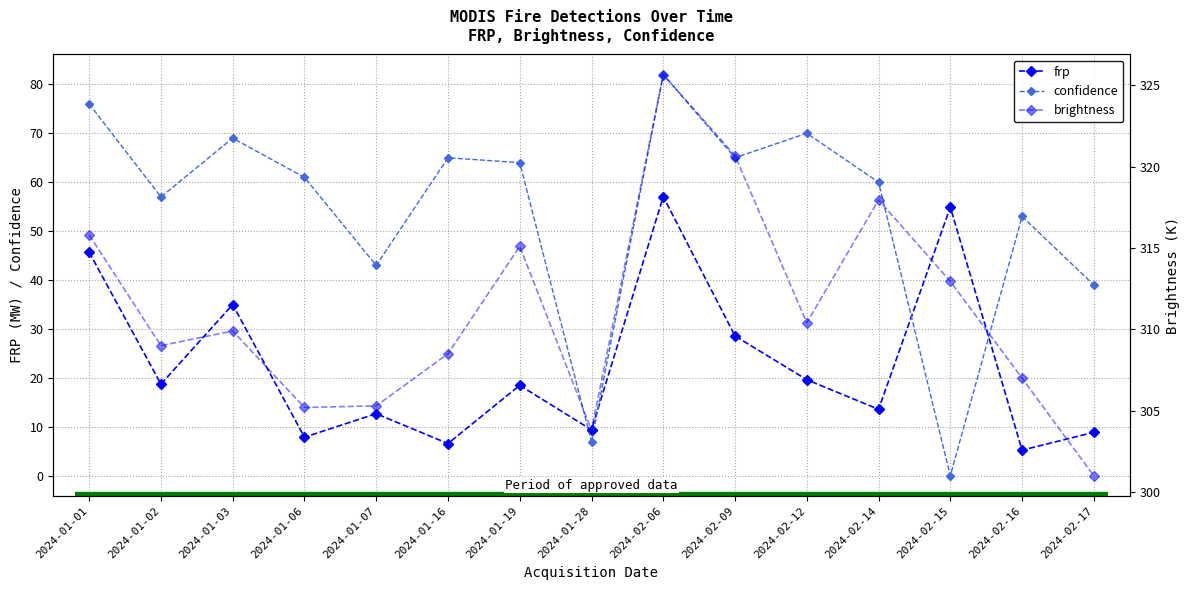

Does the chart have visible grid lines?

Yes